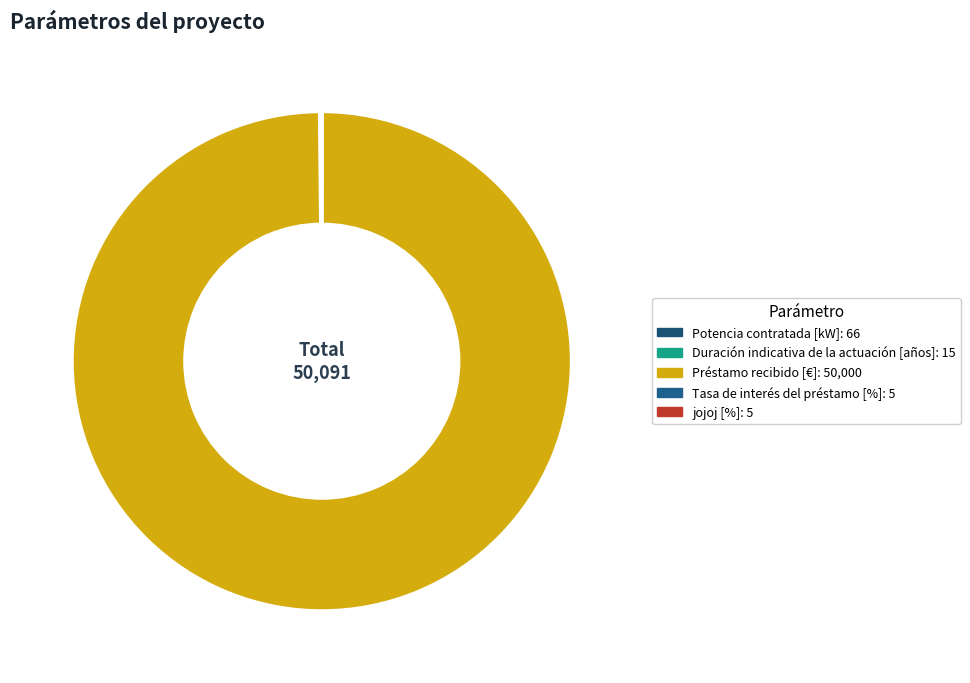

What is the change in value from Préstamo recibido [€] to Tasa de interés del préstamo [%]?

-49995